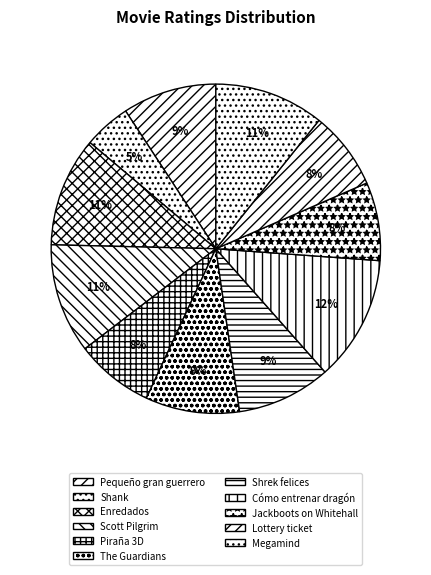

To the nearest percent, what portion does The Guardians represent?

9%